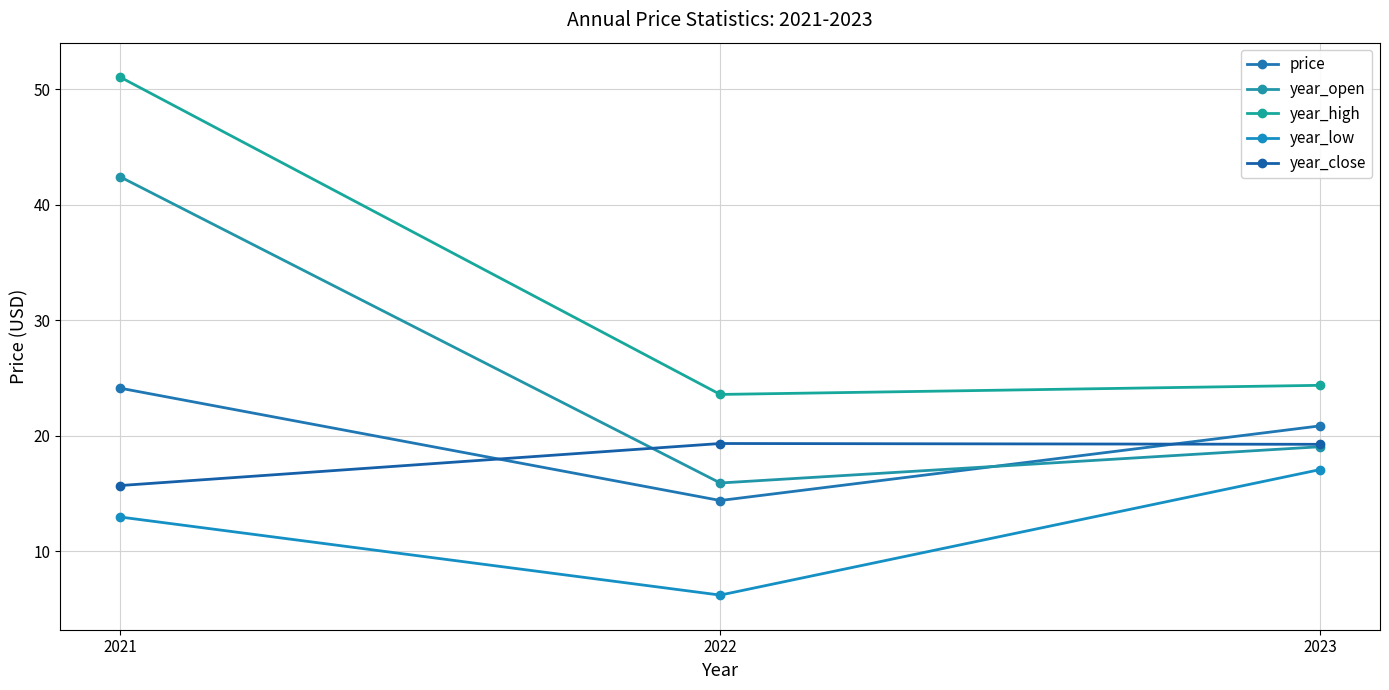

The year_low series shows 4.1 at 2021. True or false?

False